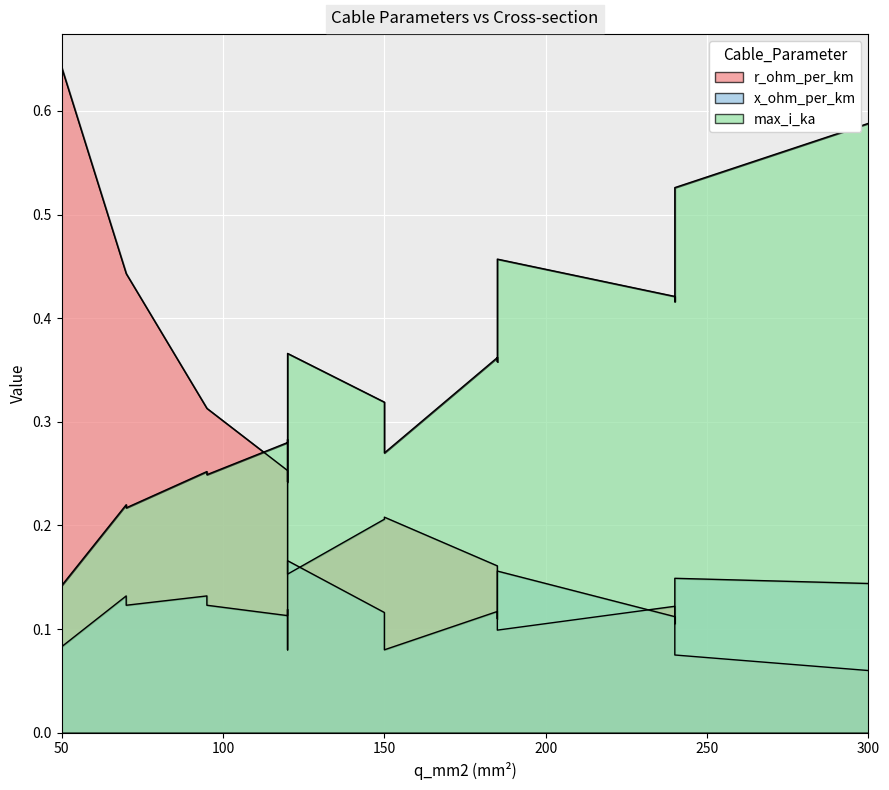

Between 2 and 8, which series saw the biggest shift?

max_i_ka